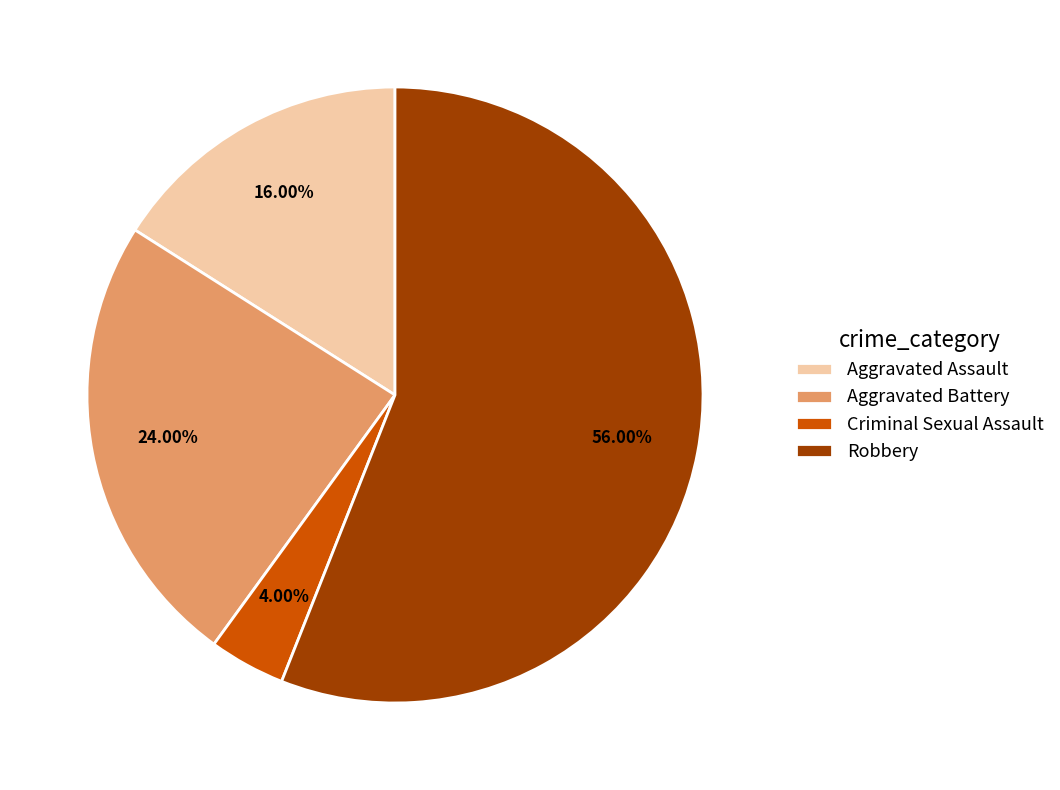

True or false: Aggravated Battery accounts for 24% of the total.

True